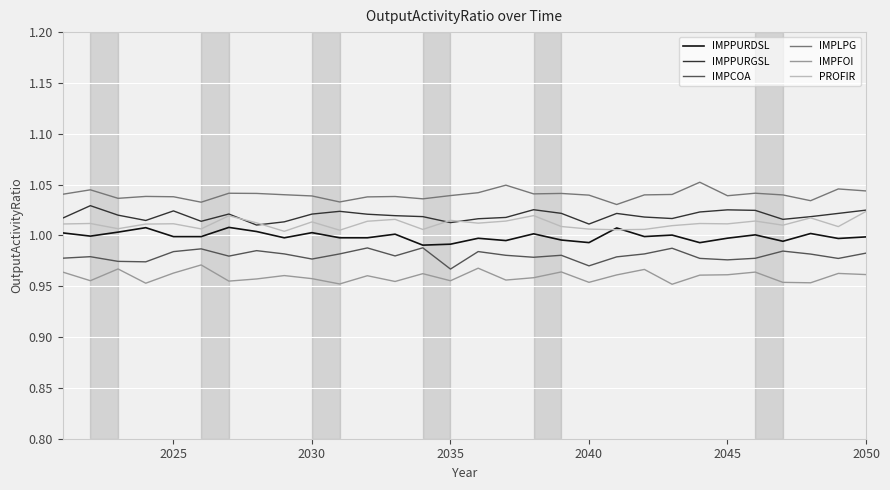

True or false: PROFIR and IMPCOA intersect in this chart.

False